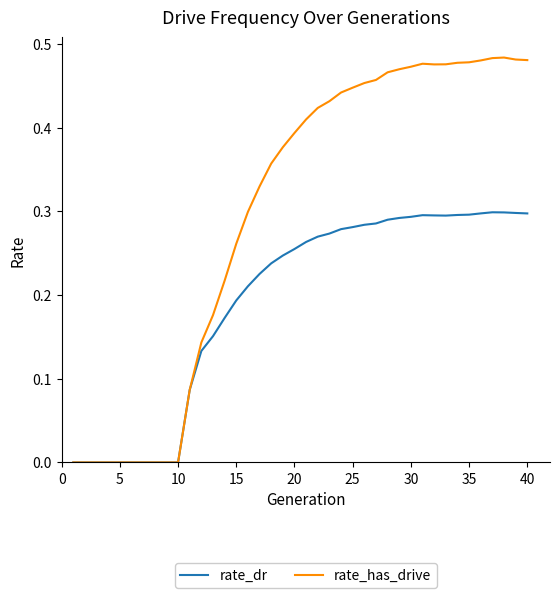

What is the sum of all rate_has_drive values?

11.9